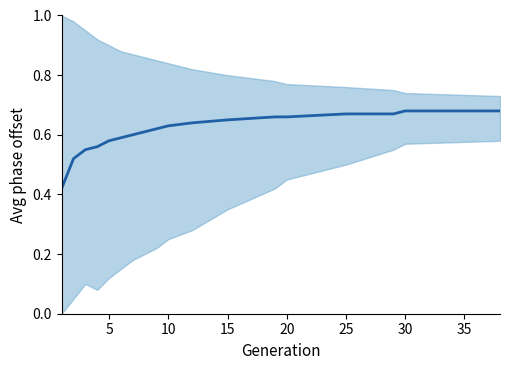

Reading left to right, list all the values displayed in this chart.

0.4	0.5	0.6	0.6	0.6	0.6	0.6	0.6	0.6	0.6	0.6	0.7	0.7	0.7	0.7	0.7	0.7	0.7